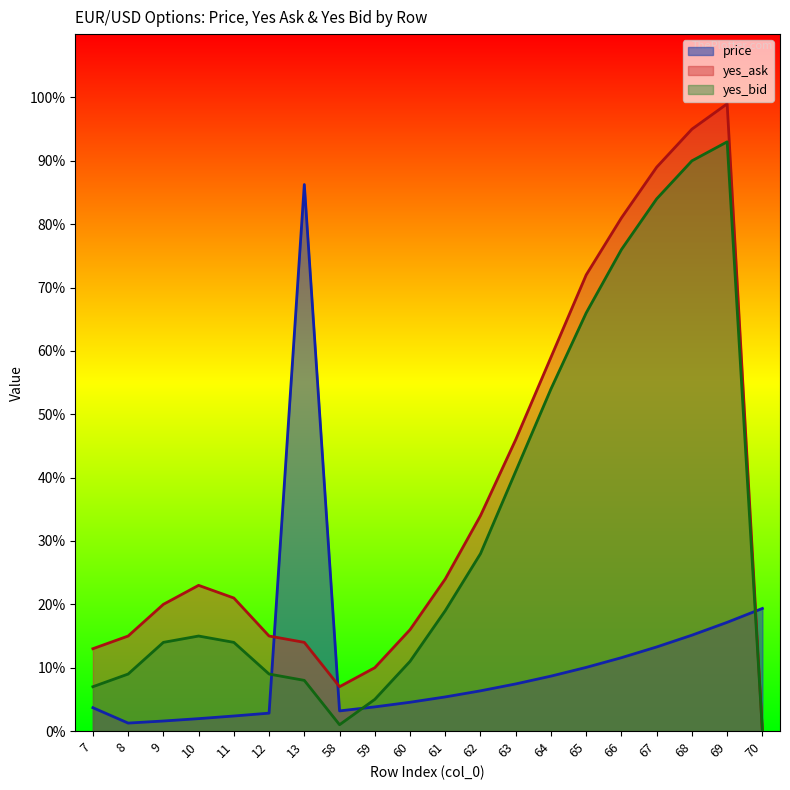

How many lines are shown in the chart?

3